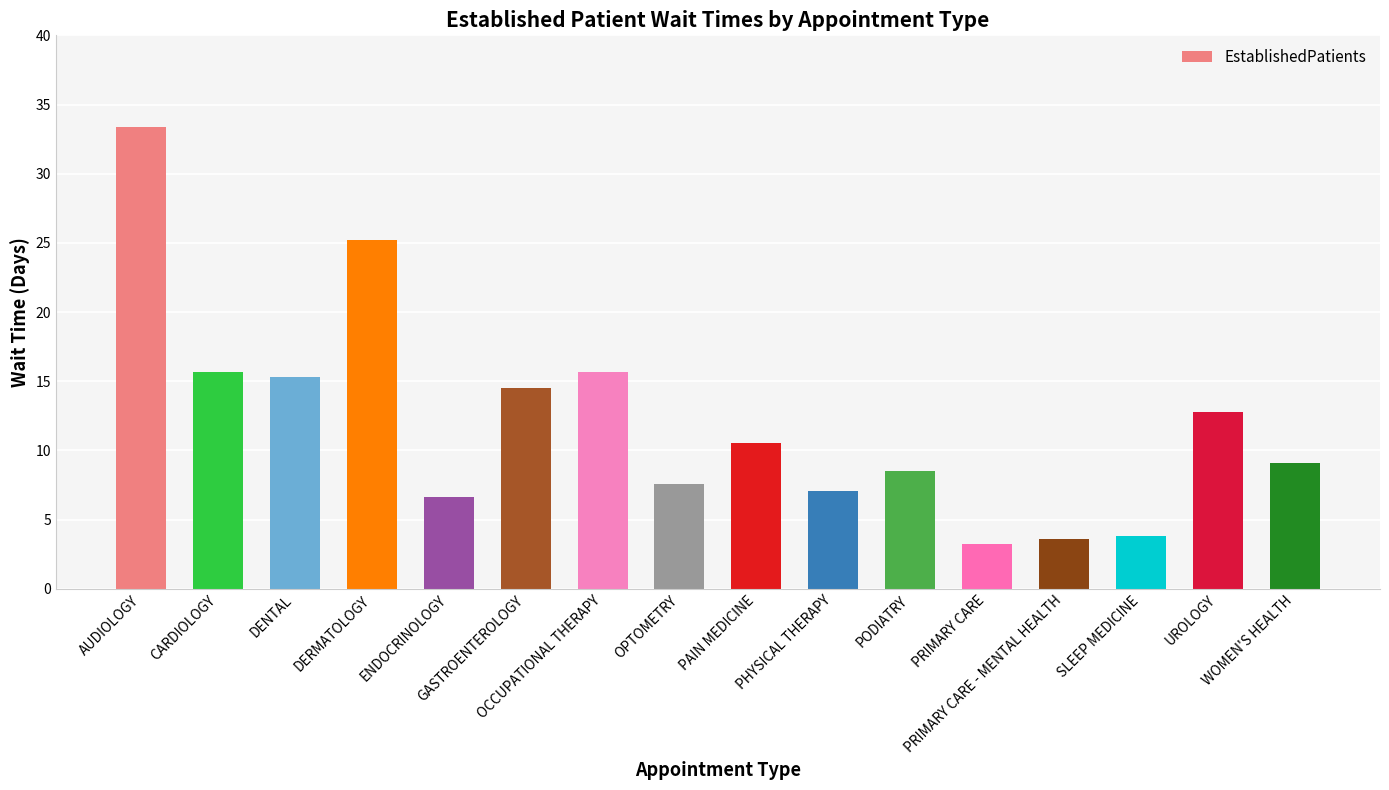

True or false: the data shows 15.7 at OCCUPATIONAL THERAPY.

True